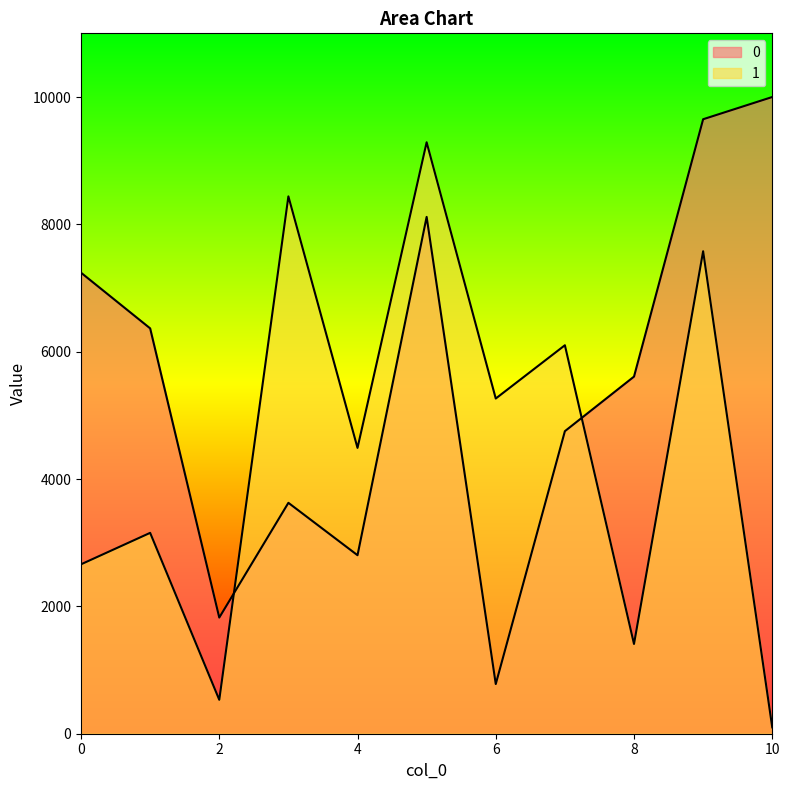

What are all the series names shown in the legend?

0, 1